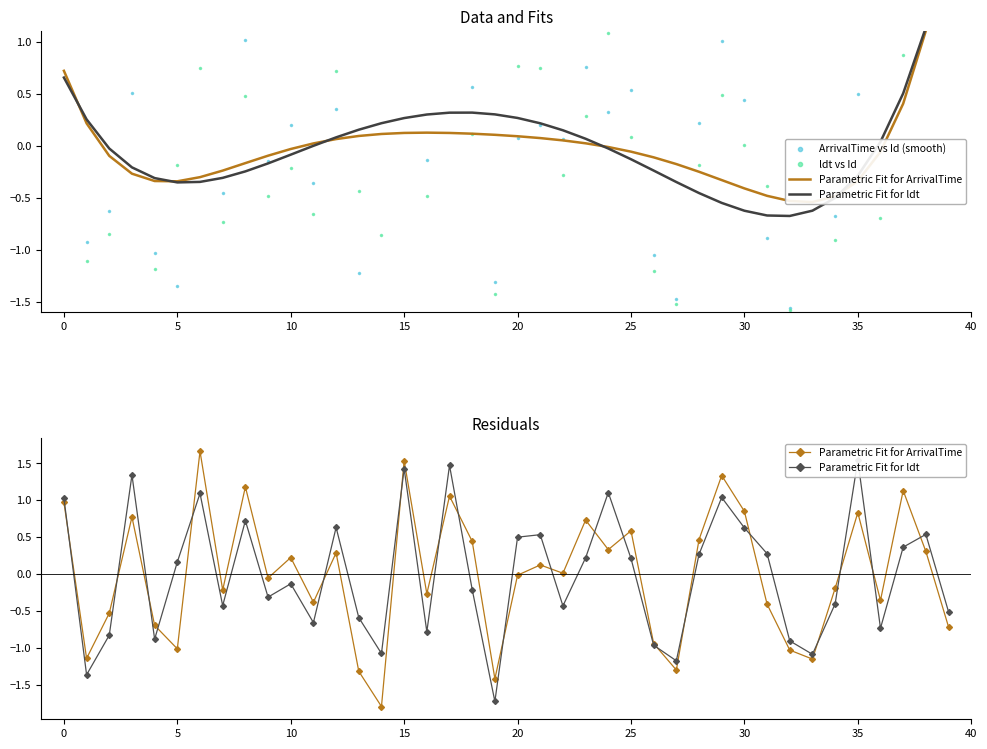

At which category is the sum across all series the highest?

15